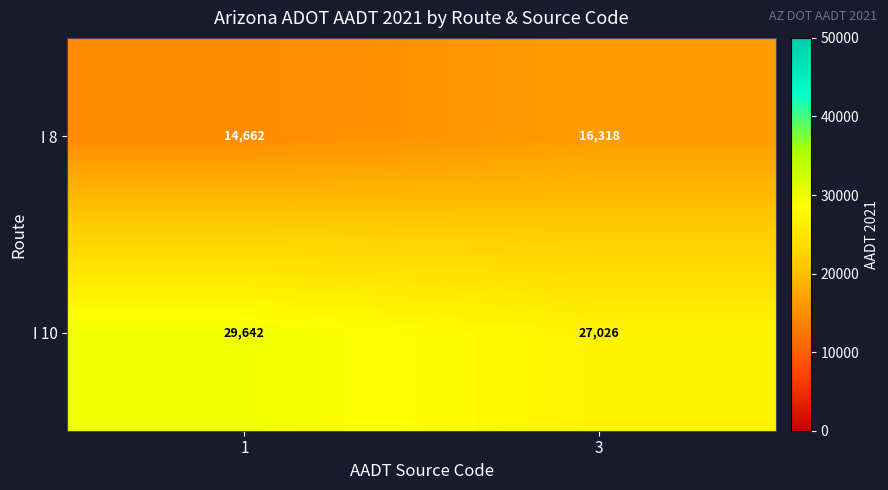

Is it true that I 10 equals 29642 at 1?

True